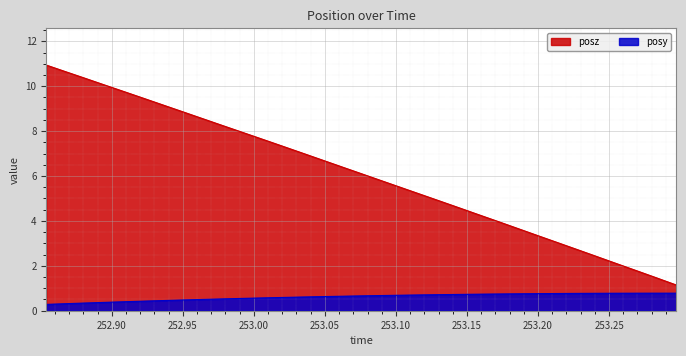

Which label corresponds to the largest value in the chart?

252.8539